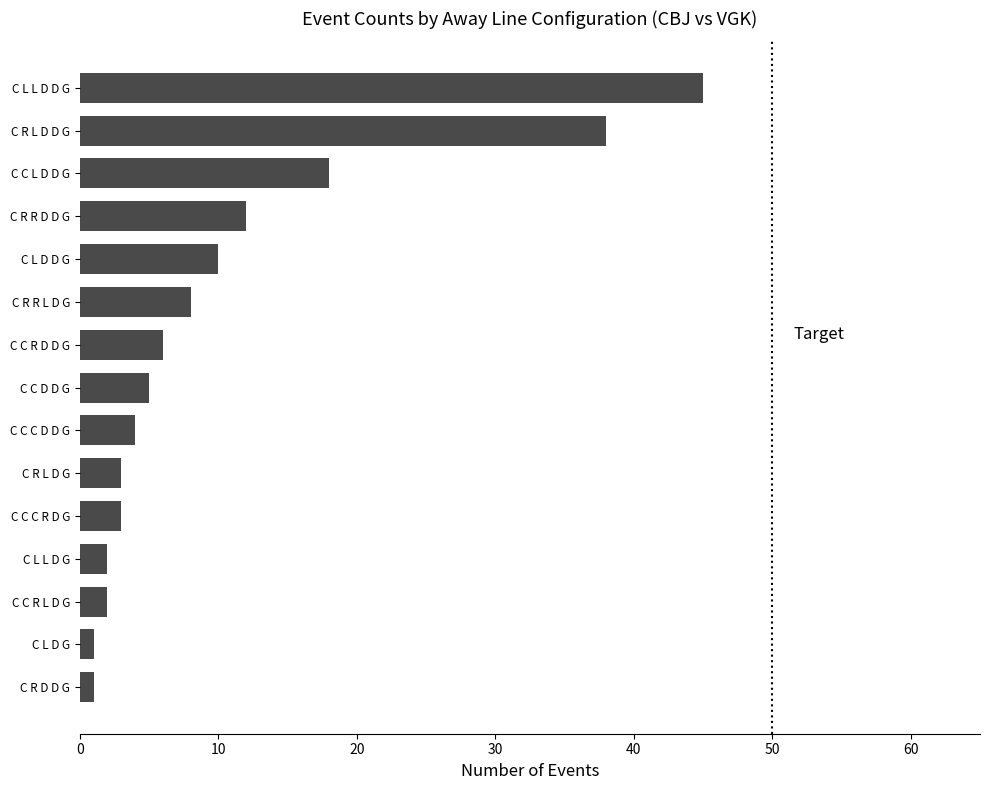

What is the difference between the second highest and second lowest values?

37